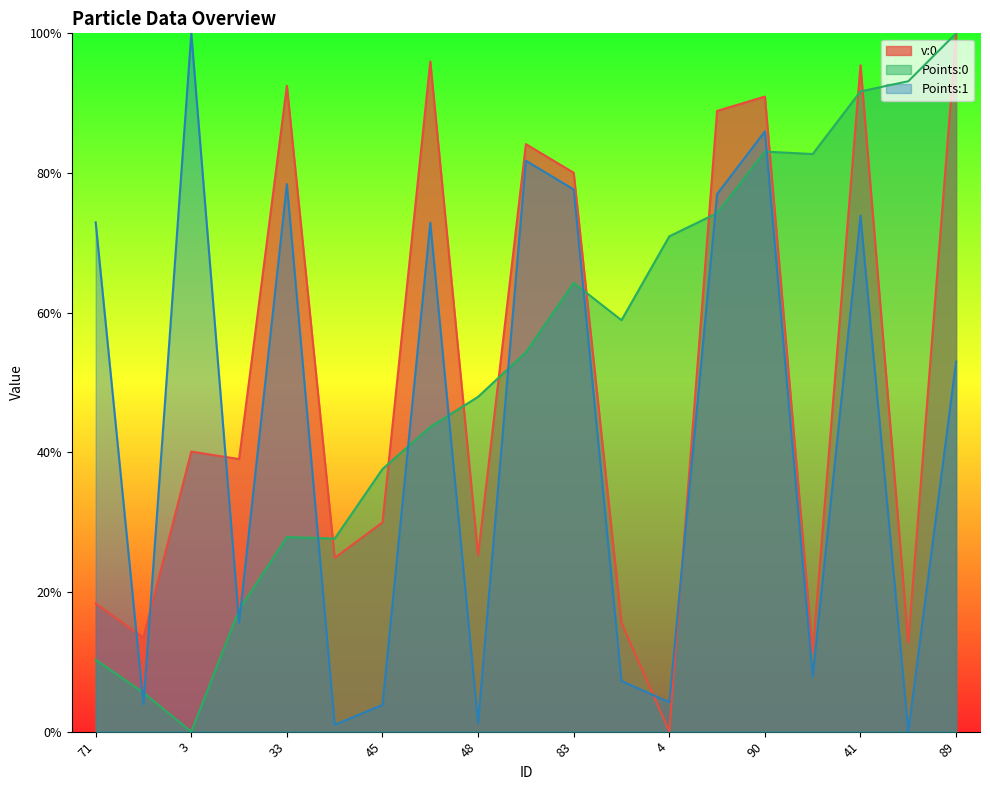

What is the sum of the v:0 values at 19 and 75?

0.3